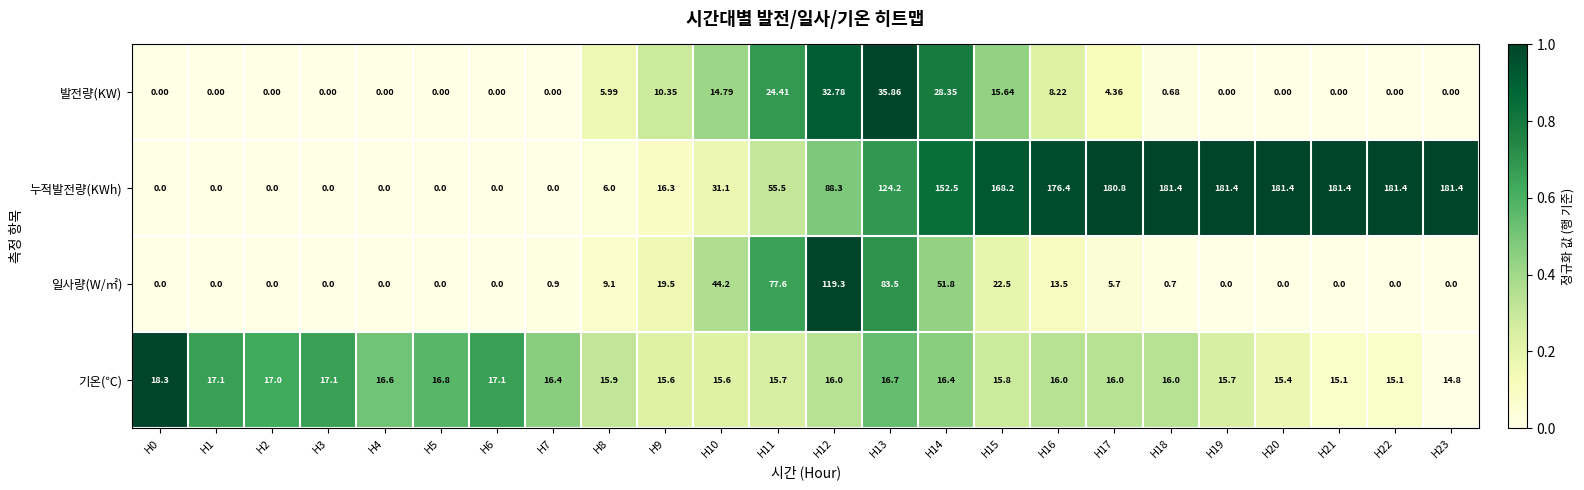

List the series in order of their peak value, lowest first.

기온(℃), 발전량(KW), 일사량(W/㎡), 누적발전량(KWh)